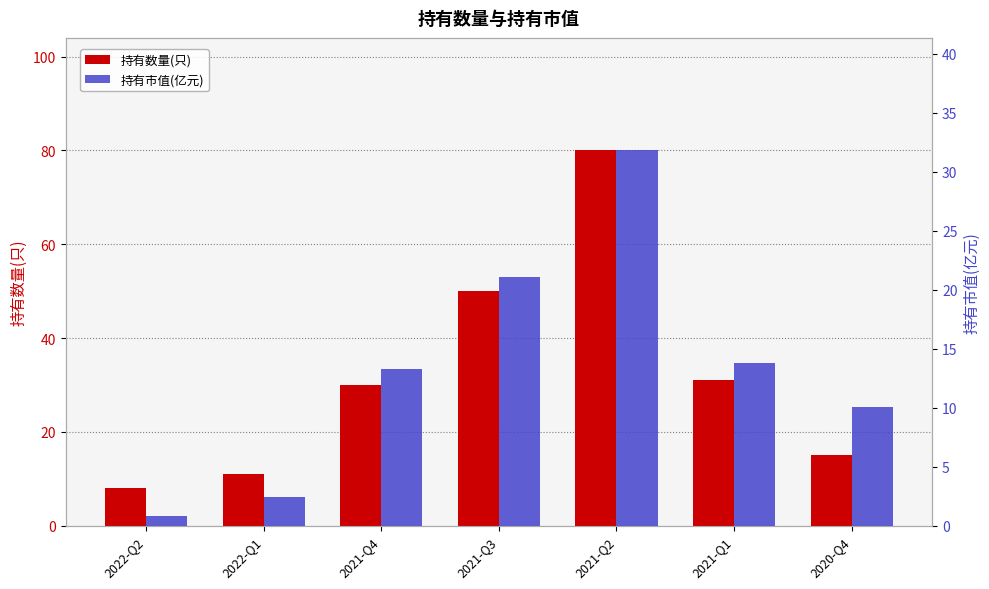

How many groups of bars are there?

7